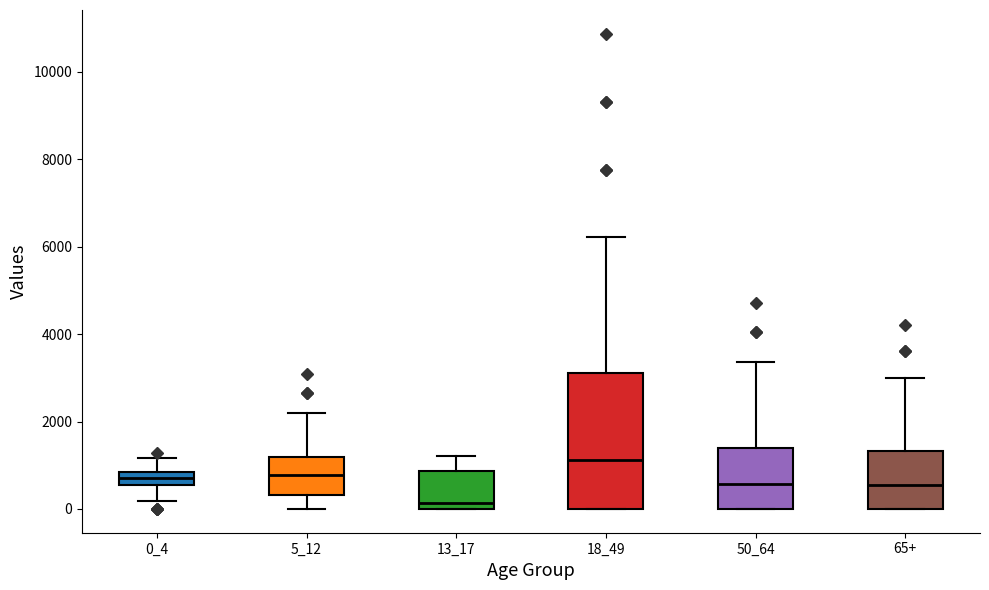

Comparing the boxes themselves (not the whiskers), which one is the tallest?

18_49